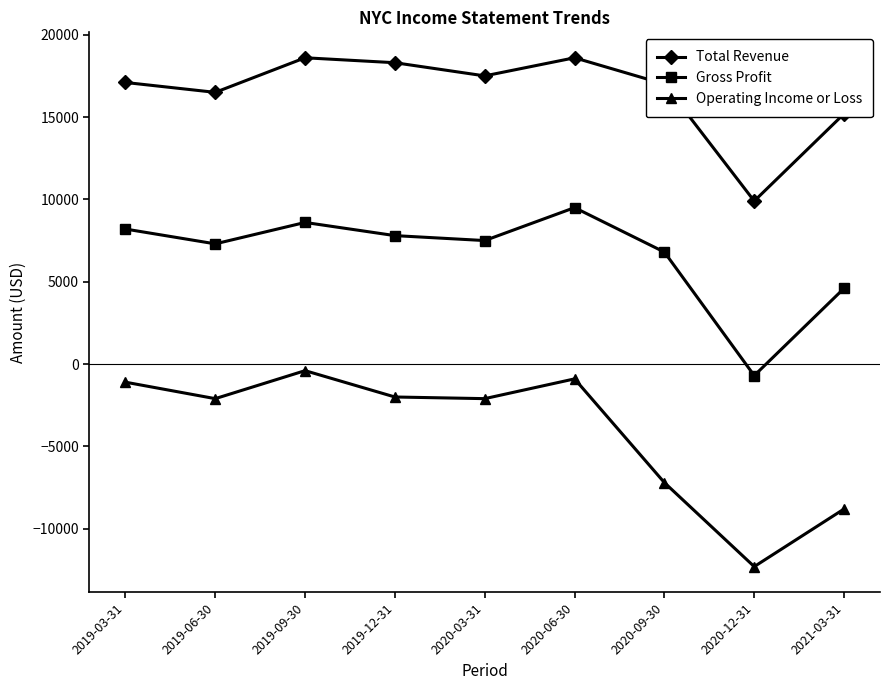

What are all the series names shown in the legend?

Total Revenue, Gross Profit, Operating Income or Loss